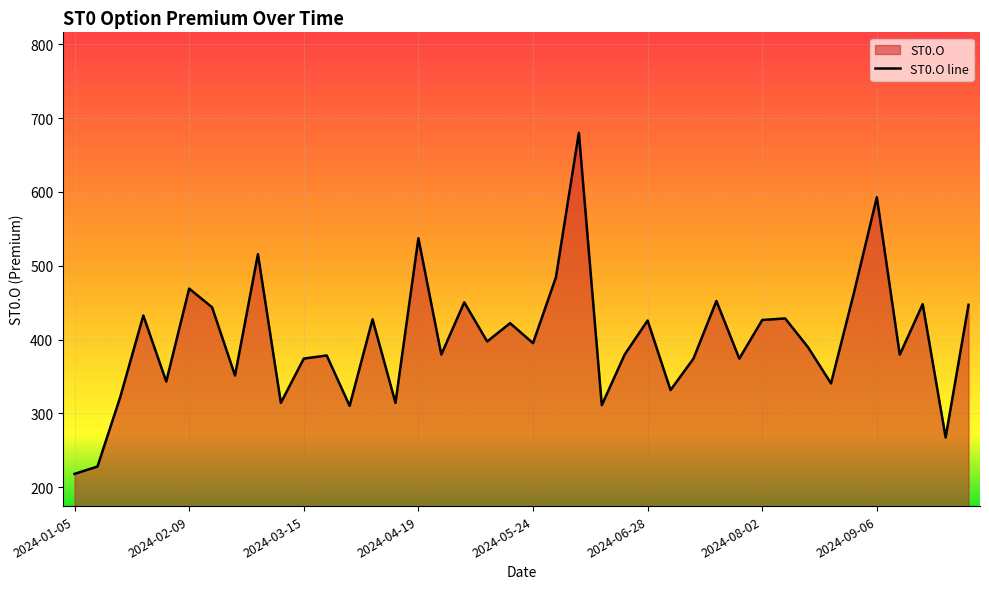

What is the approximate value at 2024-02-23?

351.4